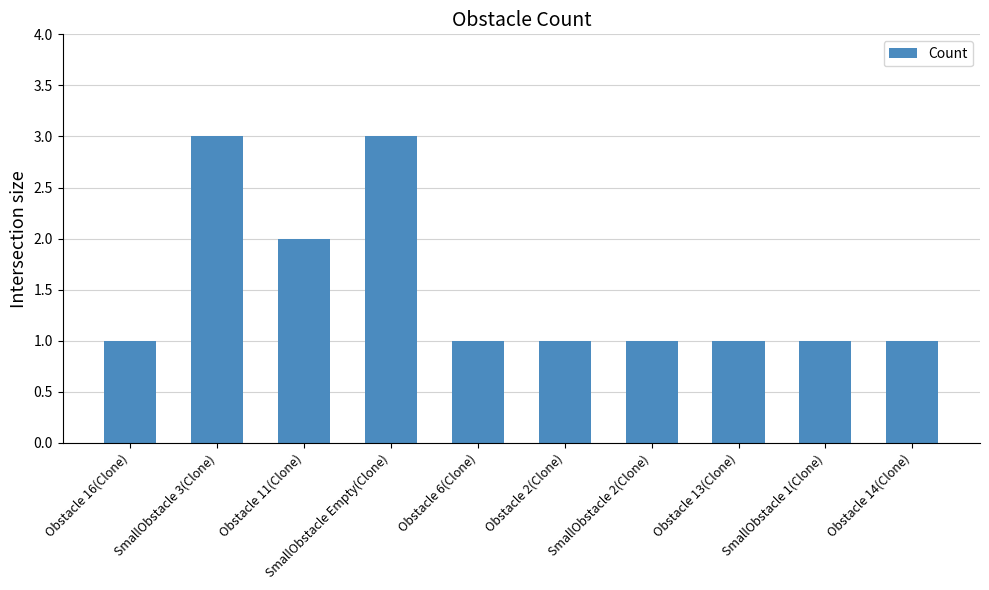

What is the maximum value shown in the chart?

3